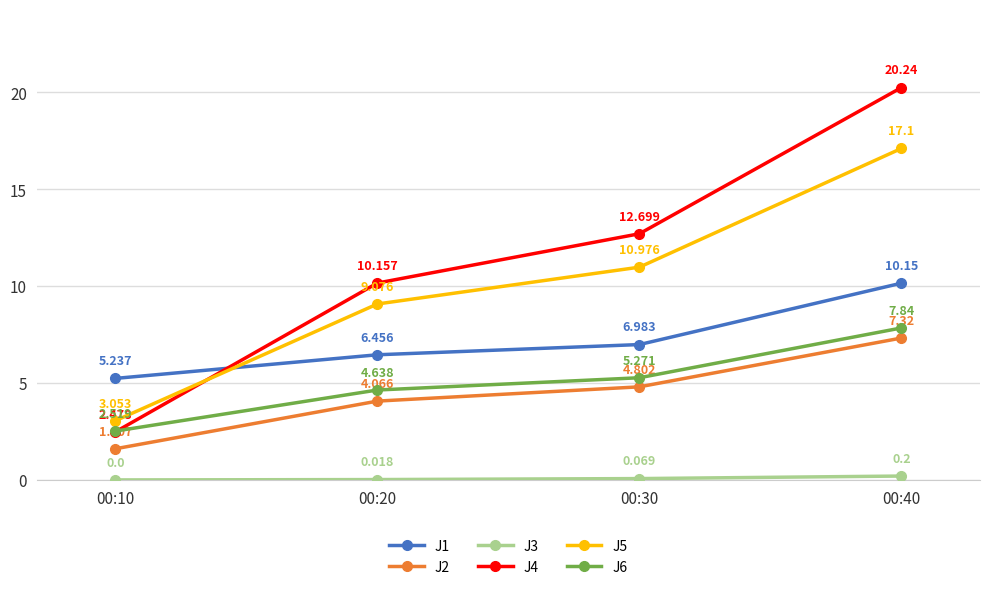

True or false: J5 and J6 cross at least once.

False